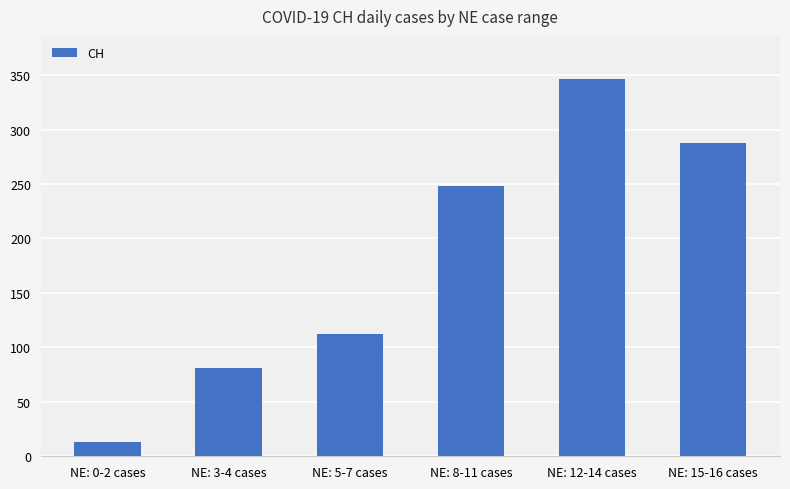

Are the bars grouped side by side (vs. stacked)?

No